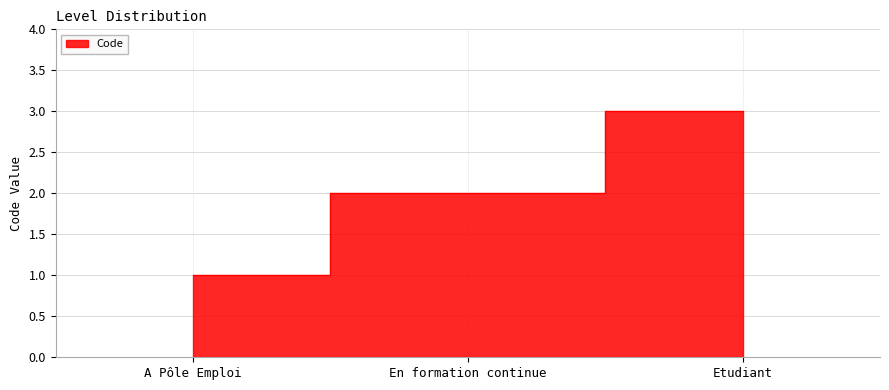

Count the number of data series in this chart.

1